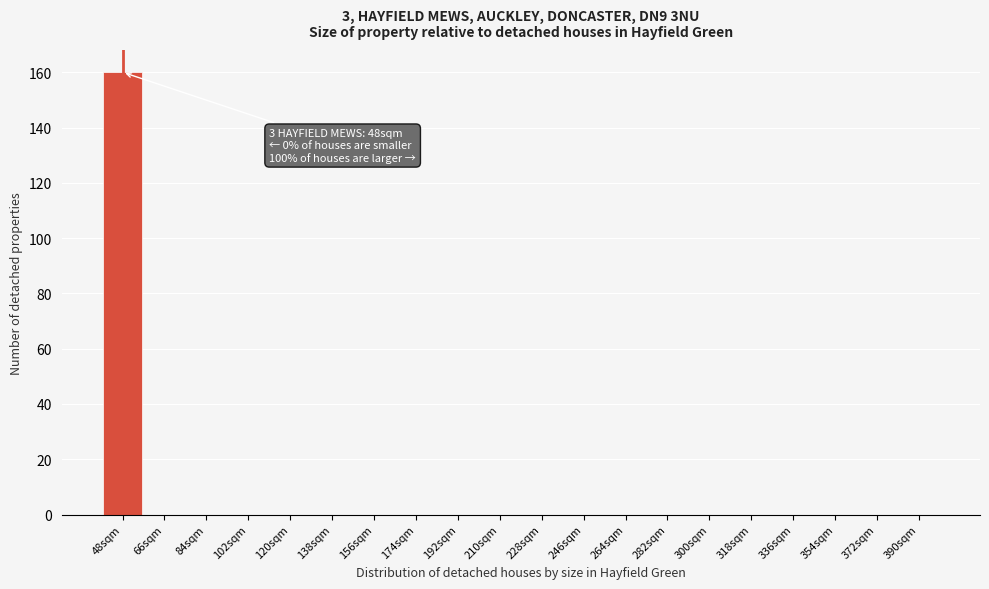

Reading right to left, what are all the values shown in this chart?

390sqm=0	372sqm=0	354sqm=0	336sqm=0	318sqm=0	300sqm=0	282sqm=0	264sqm=0	246sqm=0	228sqm=0	210sqm=0	192sqm=0	174sqm=0	156sqm=0	138sqm=0	120sqm=0	102sqm=0	84sqm=0	66sqm=0	48sqm=160